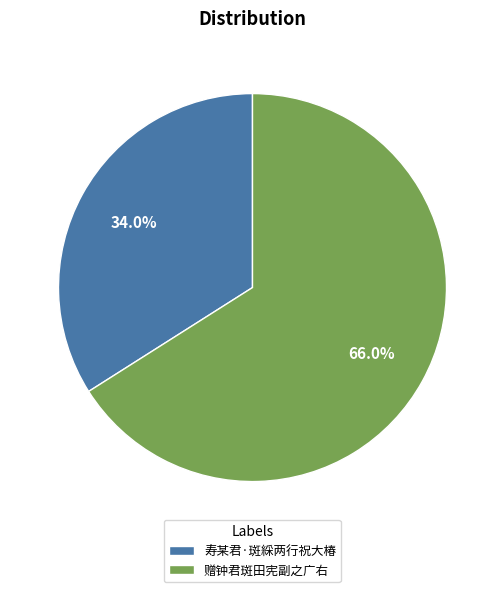

To the nearest percent, what is the difference between the 寿某君·斑綵两行祝大椿 and 赠钟君斑田宪副之广右 slice percentages?

32%